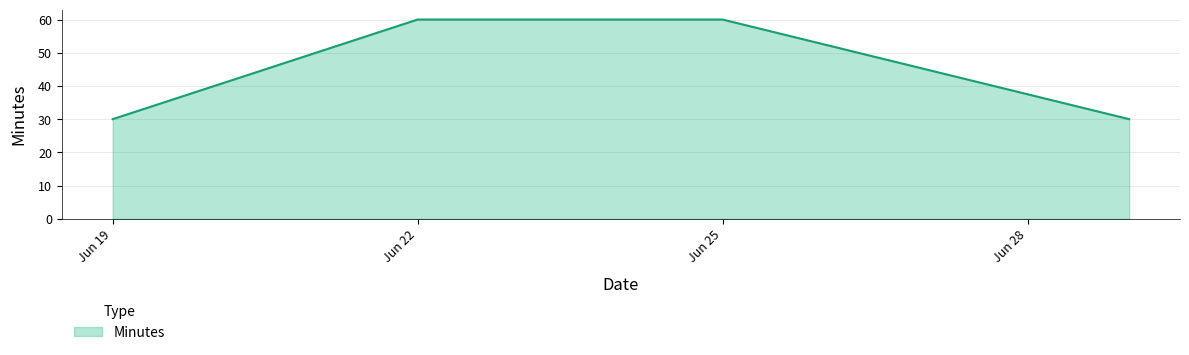

Reading left to right, what are all the values shown in this chart?

30	60	60	30